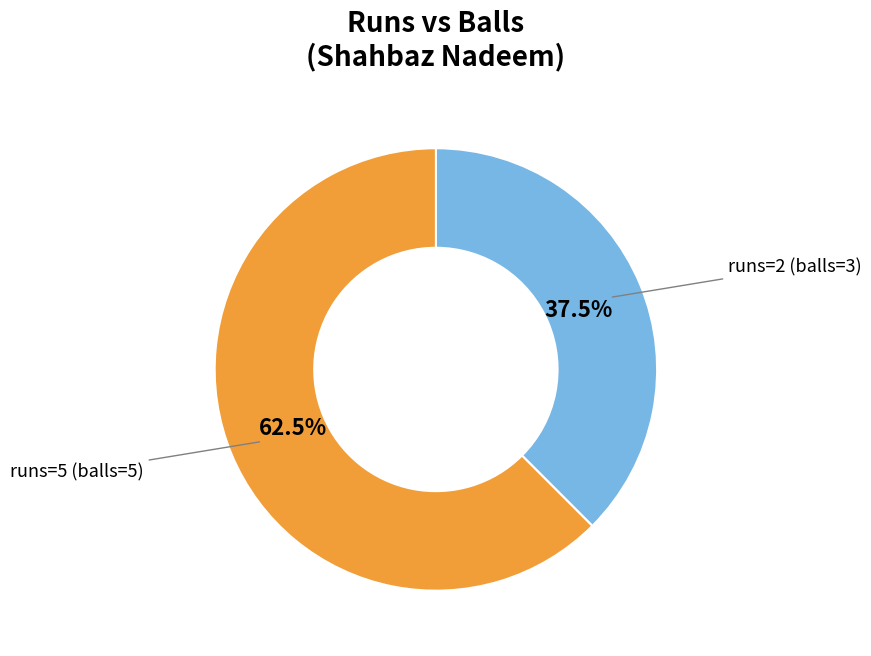

Does any single category account for the majority?

Yes